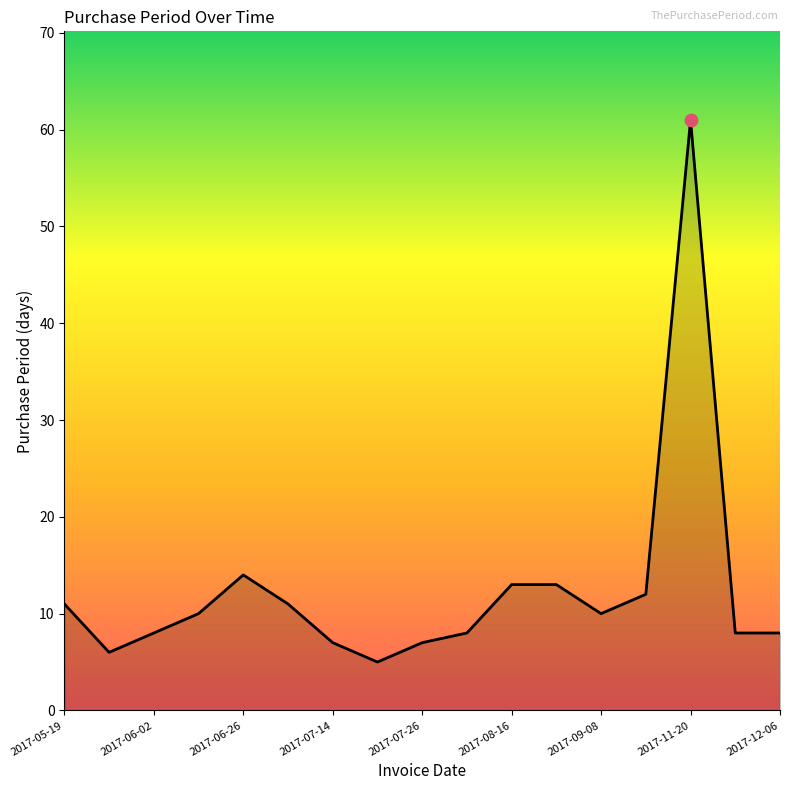

What is the smallest value displayed?

5